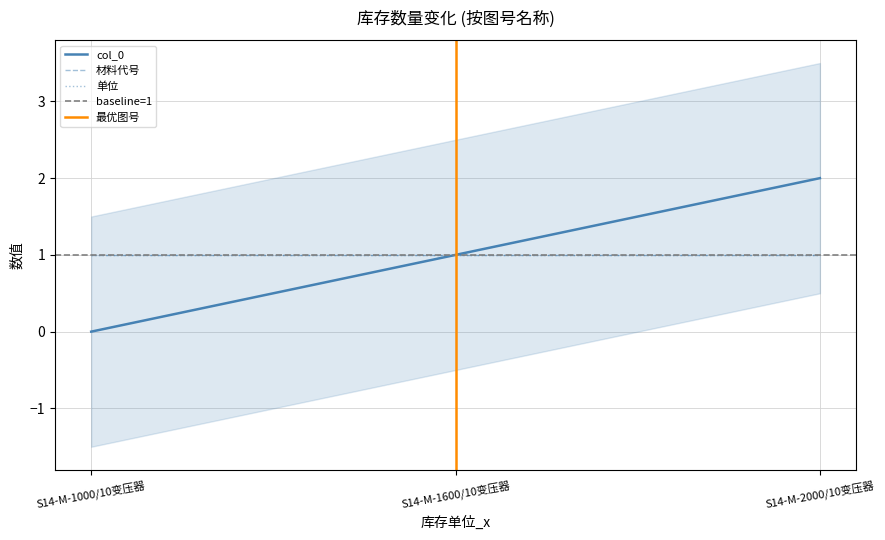

What is the maximum value for 材料代号?

1